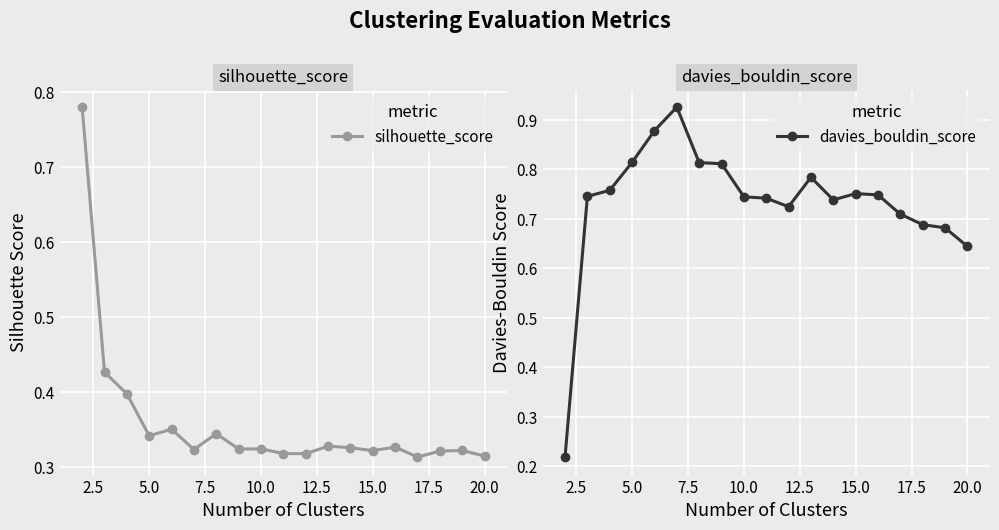

How many lines are shown in the chart?

2